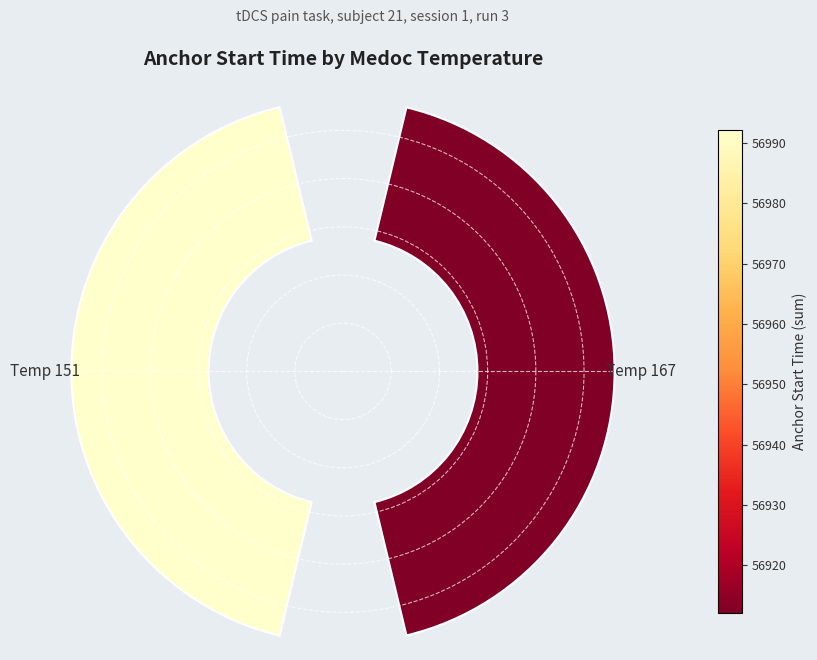

Approximately how many times larger is the value at Temp 151 compared to Temp 167?

1.0